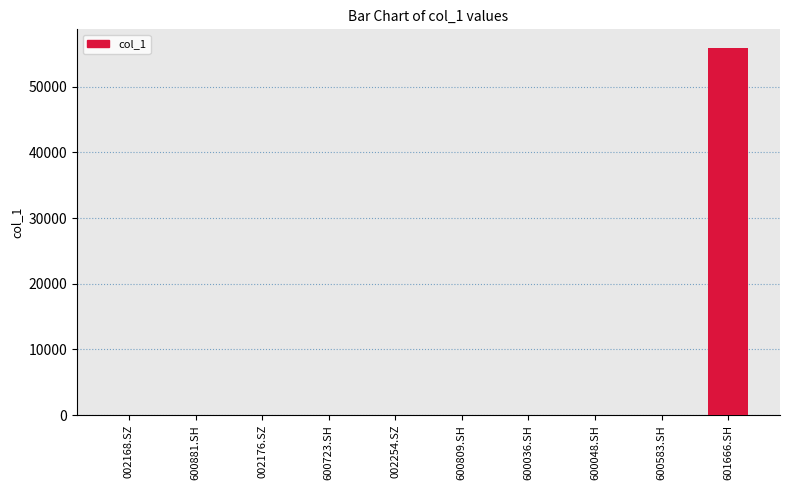

What is the sum of all values?

55920.3